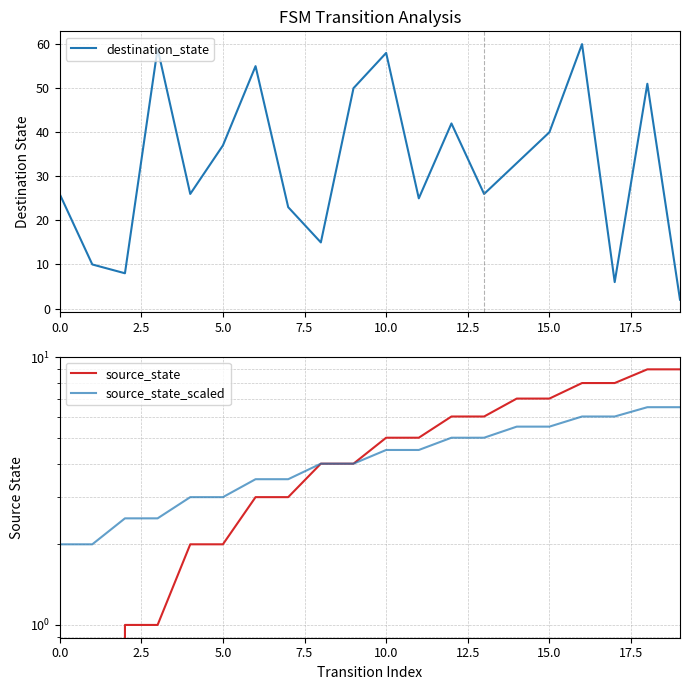

At which category does the chart reach its peak across all series?

16